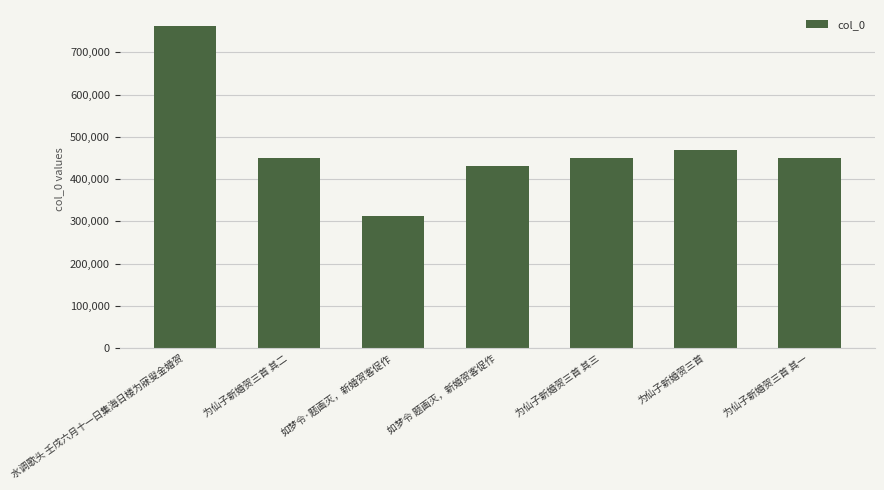

The chart shows a value of 449942 at 为仙子新婚贺三首 其三. True or false?

True